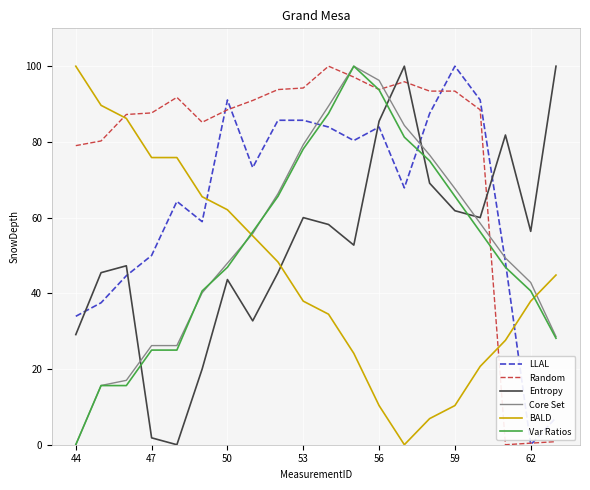

Which series ends up on top after the final intersection of BALD and Random?

BALD